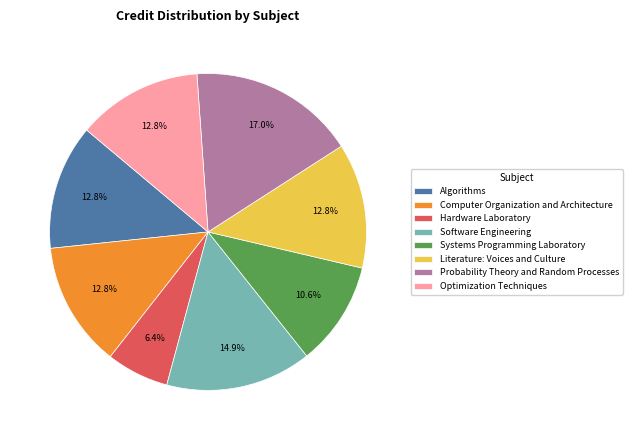

Between Literature: Voices and Culture and Probability Theory and Random Processes, which is larger?

Probability Theory and Random Processes